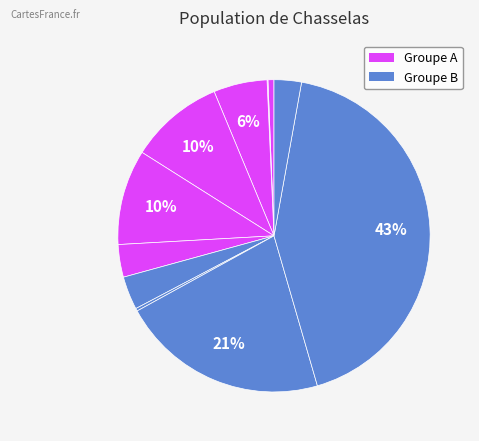

How many segments does this pie chart have?

11